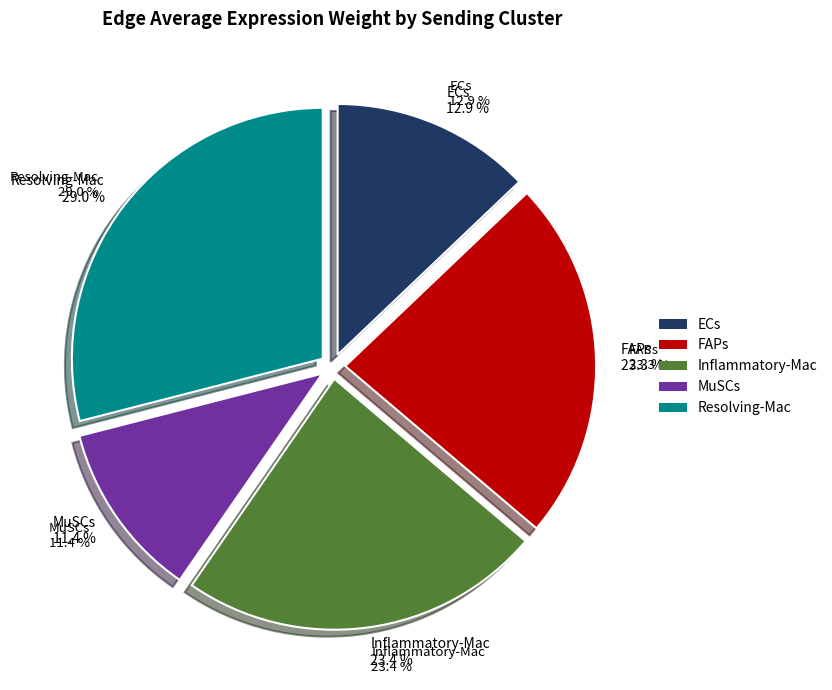

Which series changed the most between Inflammatory-Mac and MuSCs?

Resolving-Mac